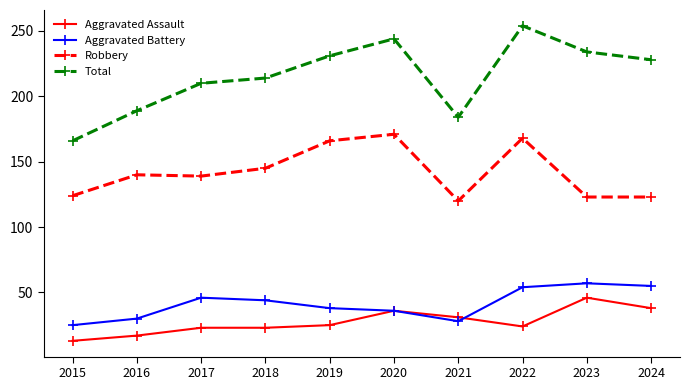

Does the chart display data point markers on the line(s)?

Yes